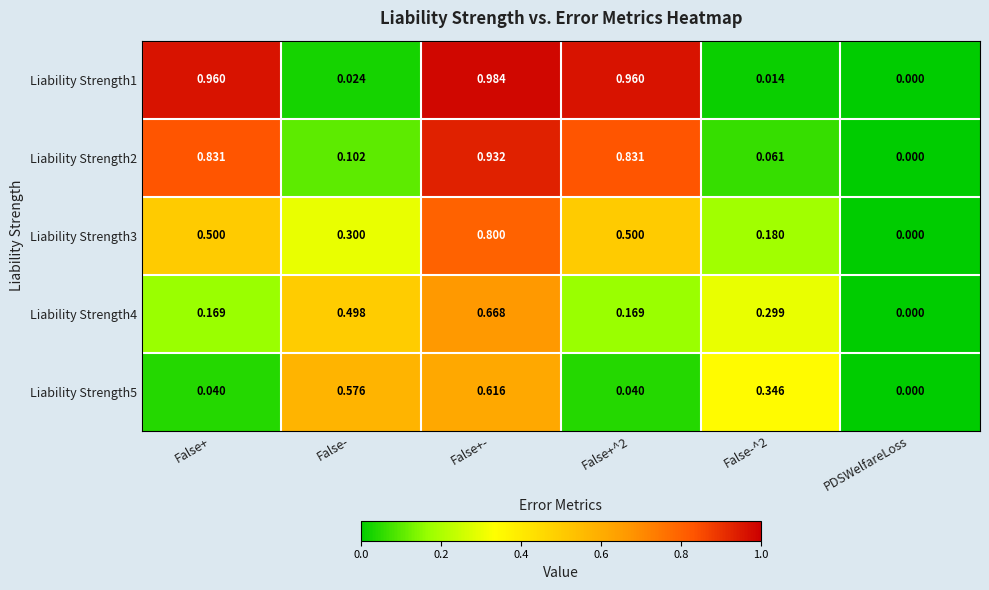

At which label is Liability Strength2 closest to 0?

PDSWelfareLoss